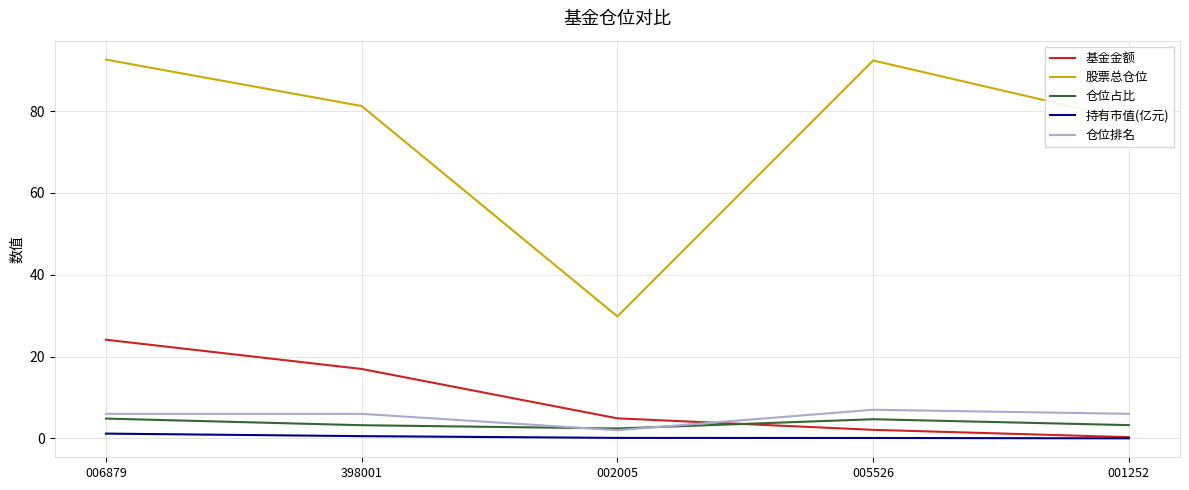

What is the sum of the 基金金额 values at 398001 and 006879?

41.1